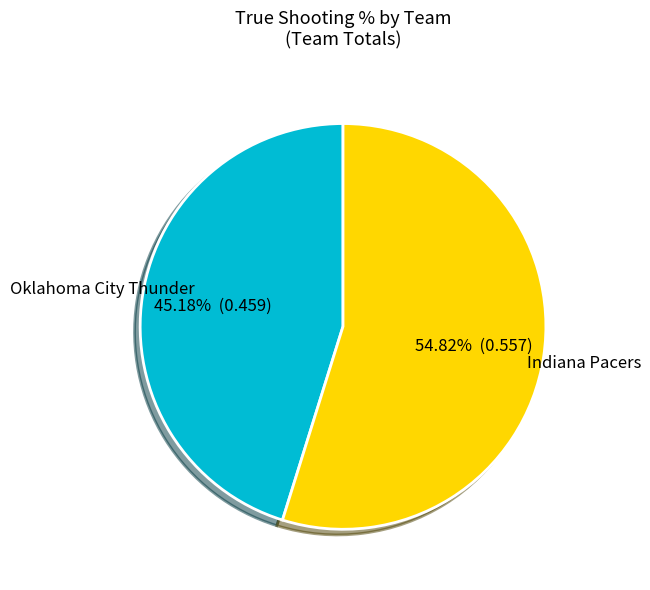

Does any single category account for the majority?

Yes